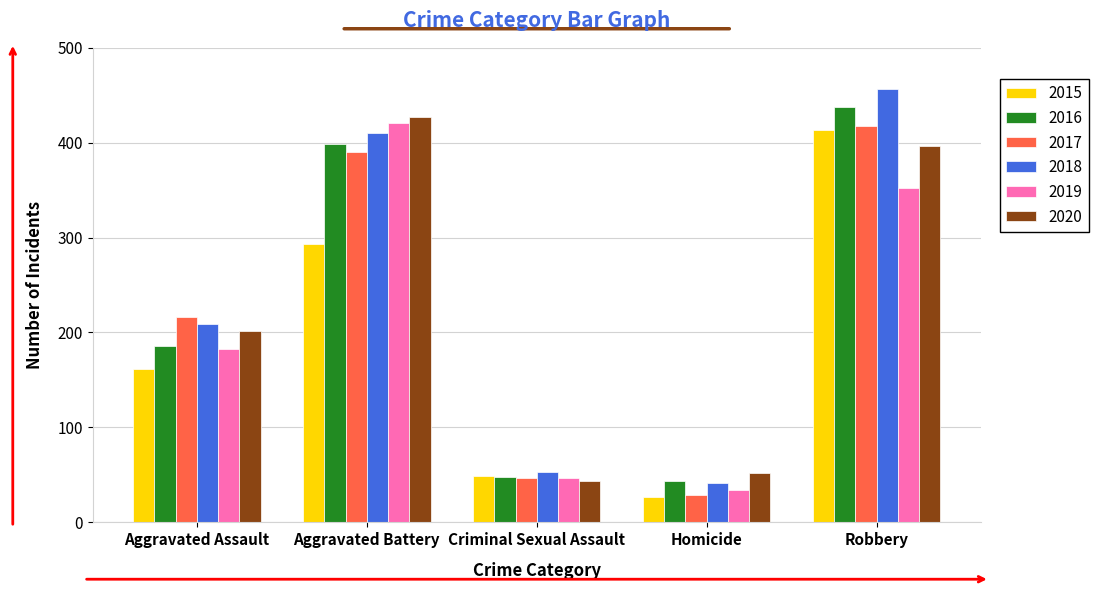

Which series has the widest spread of values?

2018